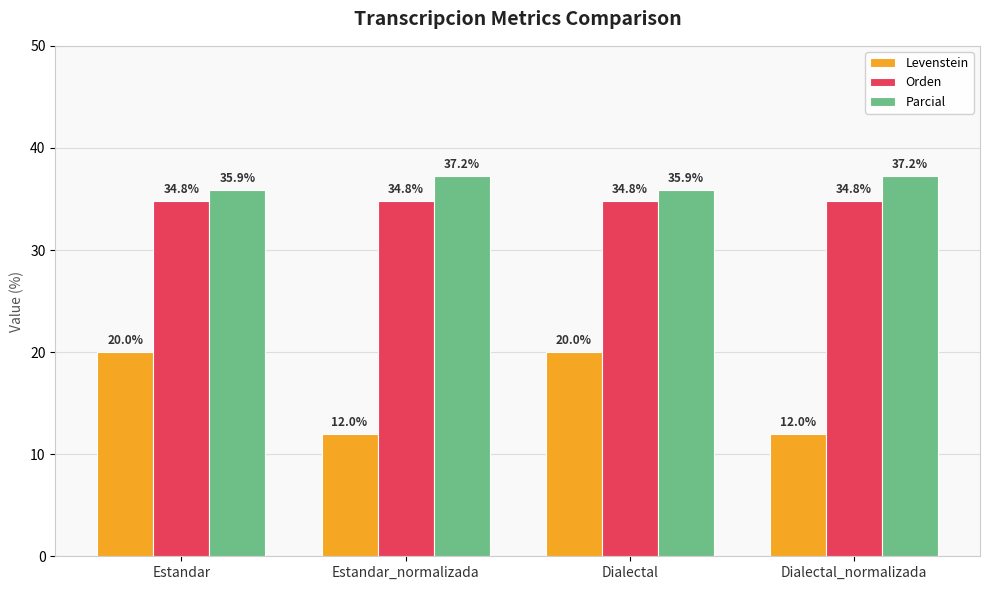

What is the spread (max minus min) of values at Estandar?

15.9